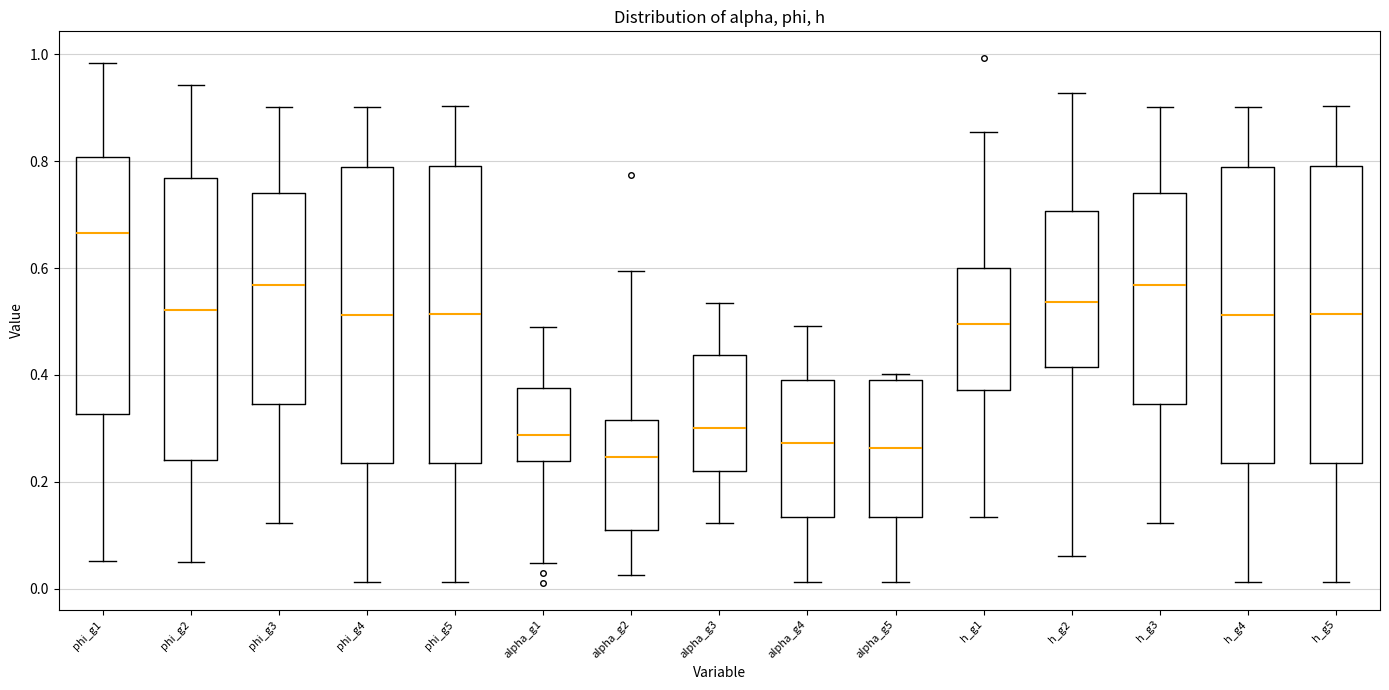

Reading left to right, transcribe this box plot: for each box, give where its median line is, the range the box spans, and where its two whiskers end, as read against the y-axis. The values are not printed on the chart, so give them approximately, as read against the axis.

phi_g1: median 0.66, box 0.32 to 0.80, whiskers 0.06 to 0.98
phi_g2: median 0.52, box 0.24 to 0.76, whiskers 0.04 to 0.94
phi_g3: median 0.56, box 0.34 to 0.74, whiskers 0.12 to 0.90
phi_g4: median 0.52, box 0.24 to 0.78, whiskers 0.02 to 0.90
phi_g5: median 0.52, box 0.24 to 0.80, whiskers 0.02 to 0.90
alpha_g1: median 0.28, box 0.24 to 0.38, whiskers 0.04 to 0.48
alpha_g2: median 0.24, box 0.10 to 0.32, whiskers 0.02 to 0.60
alpha_g3: median 0.30, box 0.22 to 0.44, whiskers 0.12 to 0.54
alpha_g4: median 0.28, box 0.14 to 0.40, whiskers 0.02 to 0.50
alpha_g5: median 0.26, box 0.14 to 0.40, whiskers 0.02 to 0.40 (just above the box's upper edge)
h_g1: median 0.50, box 0.38 to 0.60, whiskers 0.14 to 0.86
h_g2: median 0.54, box 0.42 to 0.70, whiskers 0.06 to 0.92
h_g3: median 0.56, box 0.34 to 0.74, whiskers 0.12 to 0.90
h_g4: median 0.52, box 0.24 to 0.78, whiskers 0.02 to 0.90
h_g5: median 0.52, box 0.24 to 0.80, whiskers 0.02 to 0.90